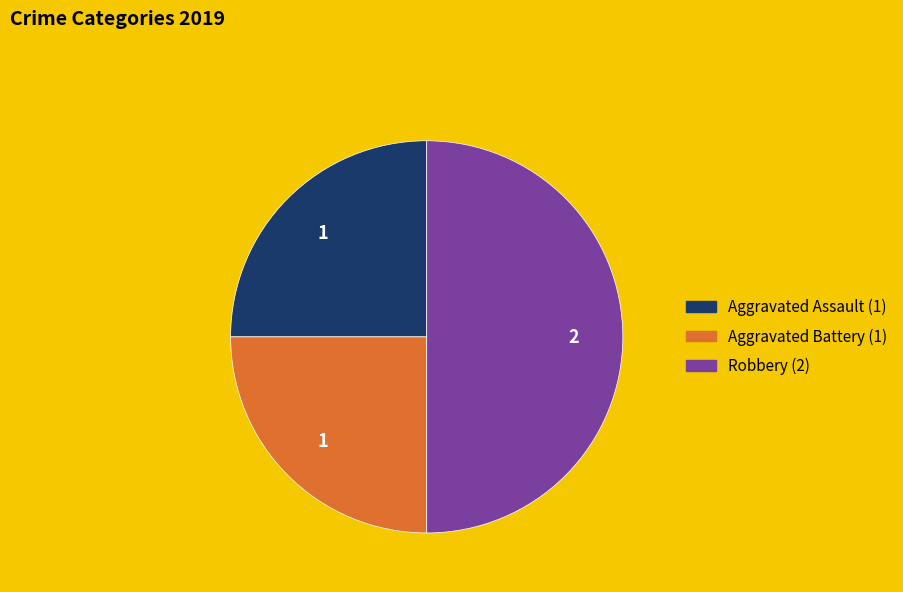

The Aggravated Battery slice represents 25% of the pie. True or false?

True